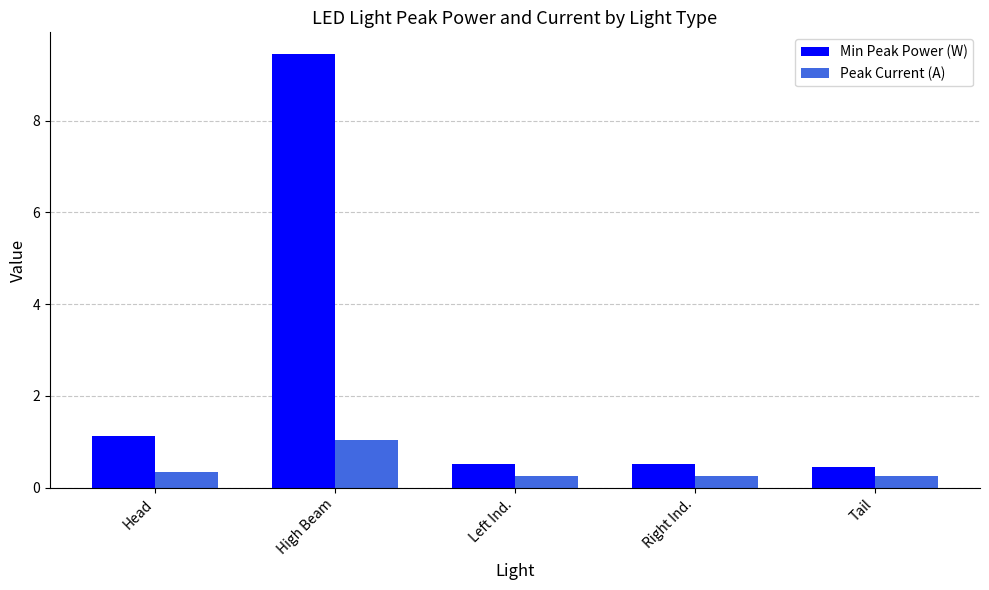

What are all the series names shown in the legend?

Min Peak Power (W), Peak Current (A)